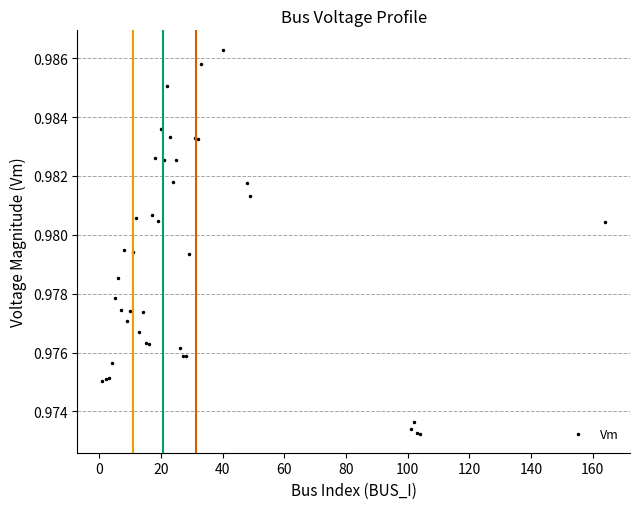

True or false: there are more than 0 points higher than both neighbors.

True